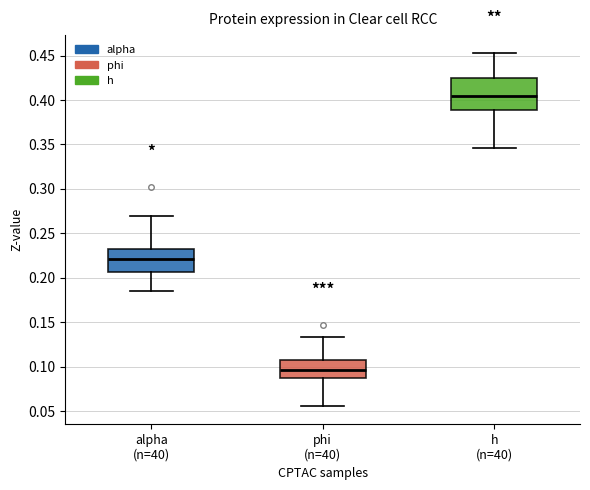

Which box is the tallest, from its lower edge to its upper edge?

h (n=40)